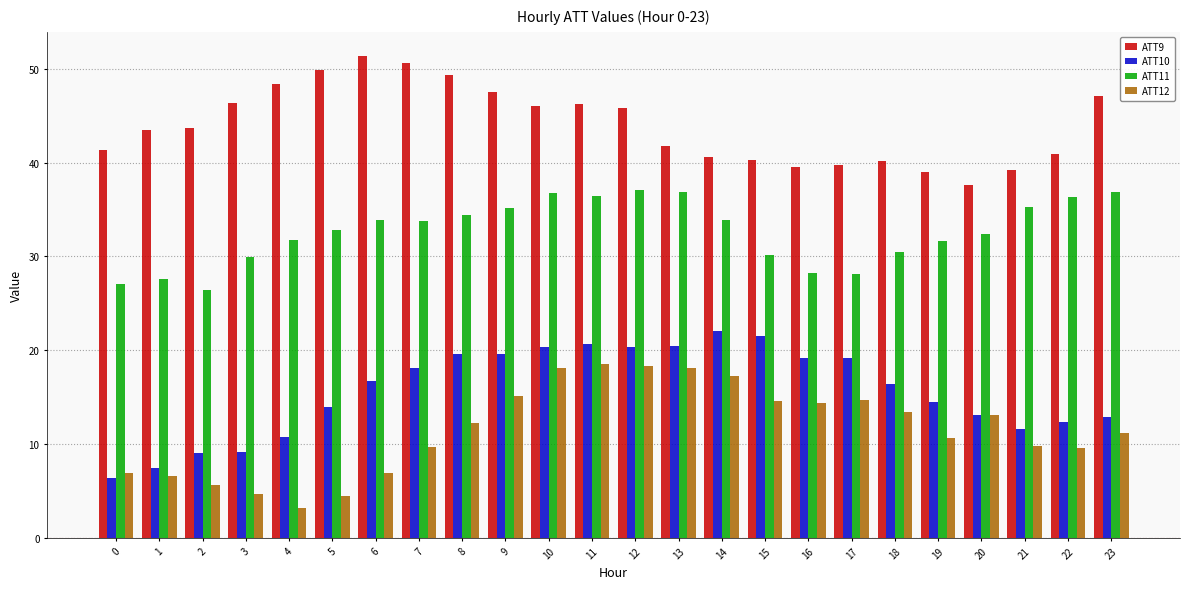

Is it true that ATT10 equals 13.1 at 20?

True